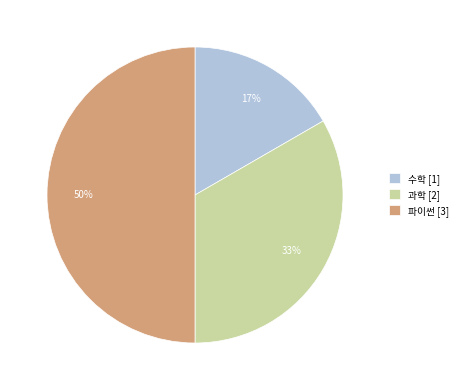

To the nearest percent, what is the average slice percentage?

33%